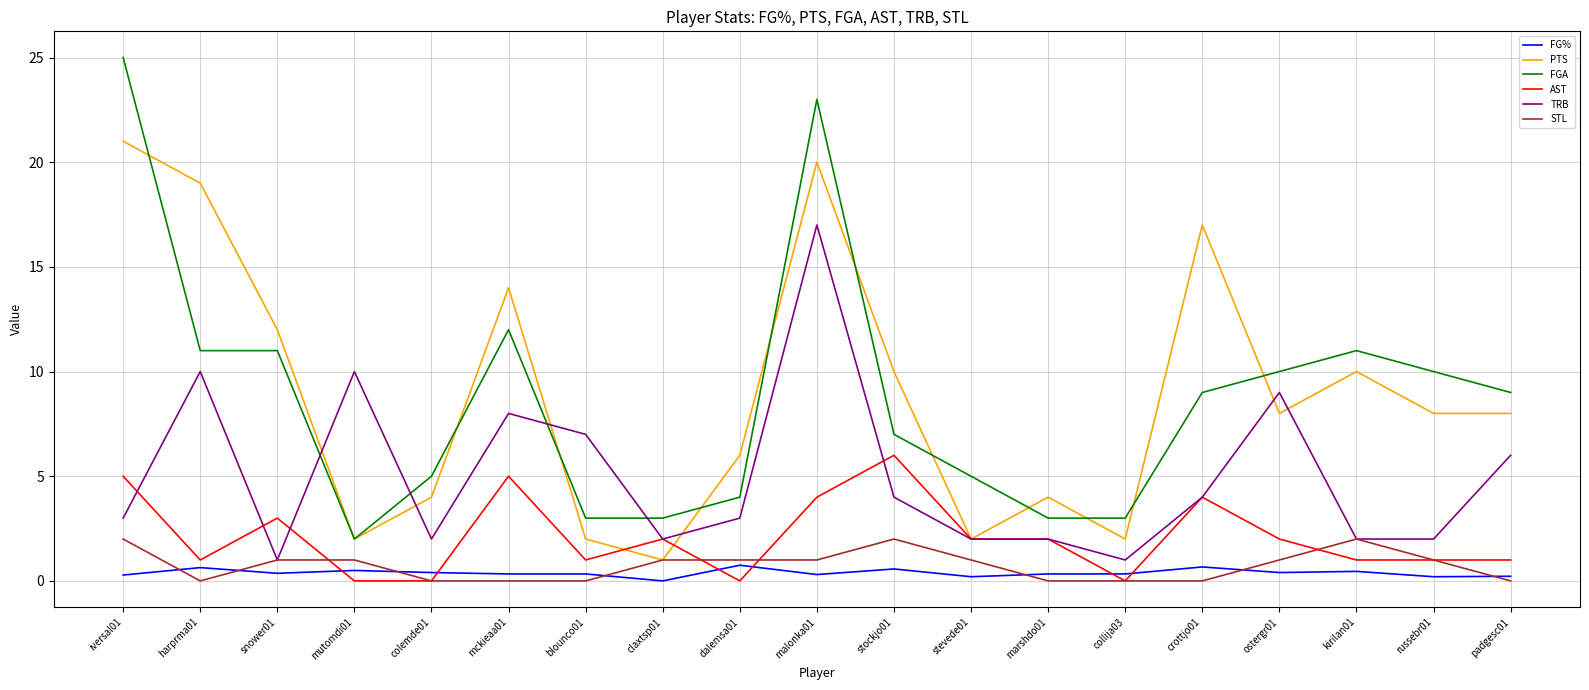

List the series in order of their peak value, highest first.

FGA, PTS, TRB, AST, STL, FG%